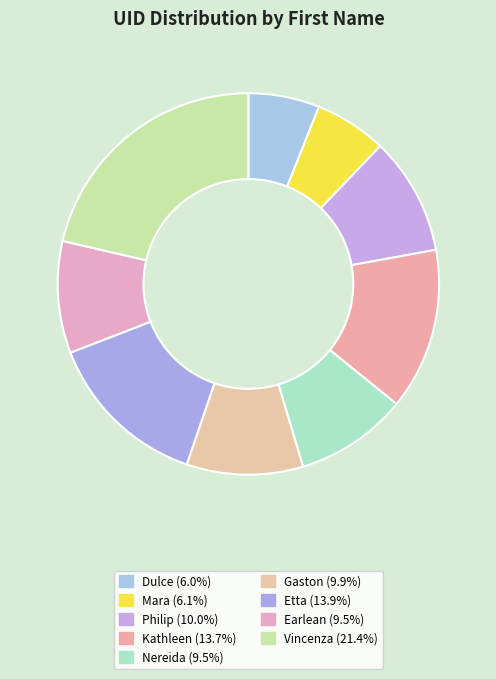

How many slices are in this pie chart?

9